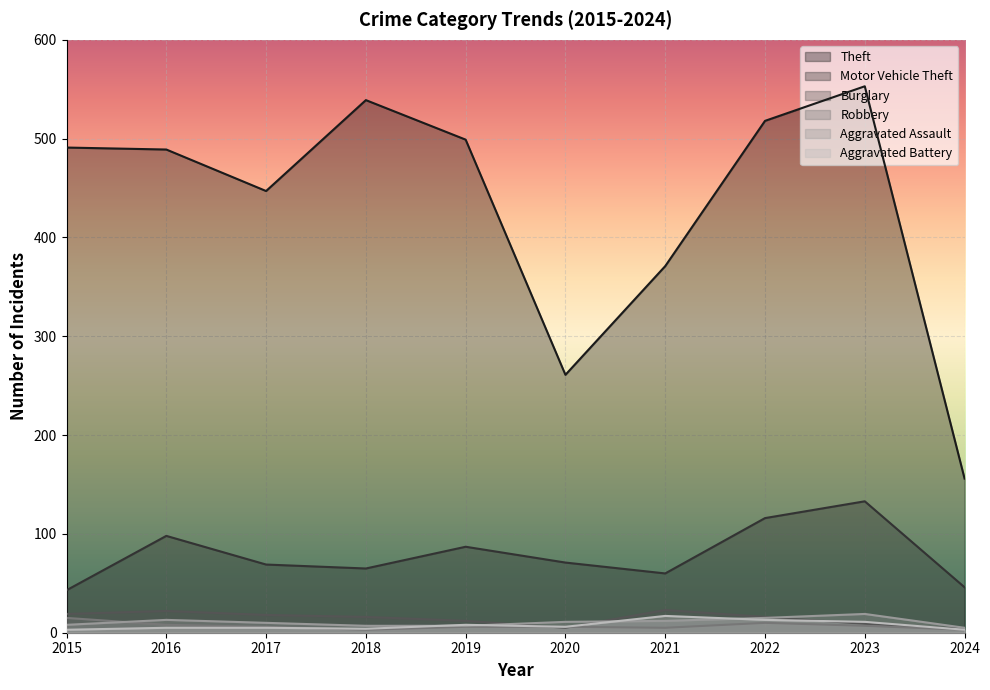

Reading left to right, what are all the values shown in this chart?

Theft: 2015=491	2016=489	2017=447	2018=539	2019=499	2020=261	2021=371	2022=518	2023=553	2024=156
Motor Vehicle Theft: 2015=43	2016=98	2017=69	2018=65	2019=87	2020=71	2021=60	2022=116	2023=133	2024=46
Burglary: 2015=19	2016=22	2017=18	2018=16	2019=12	2020=5	2021=23	2022=16	2023=9	2024=4
Robbery: 2015=15	2016=8	2017=6	2018=3	2019=6	2020=6	2021=5	2022=10	2023=7	2024=3
Aggravated Assault: 2015=8	2016=13	2017=10	2018=7	2019=7	2020=11	2021=12	2022=15	2023=19	2024=5
Aggravated Battery: 2015=3	2016=5	2017=5	2018=4	2019=8	2020=6	2021=17	2022=13	2023=11	2024=3